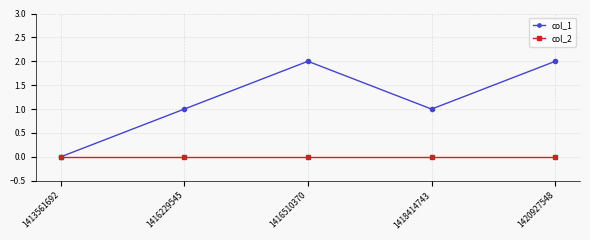

Which series has the widest spread of values?

col_1